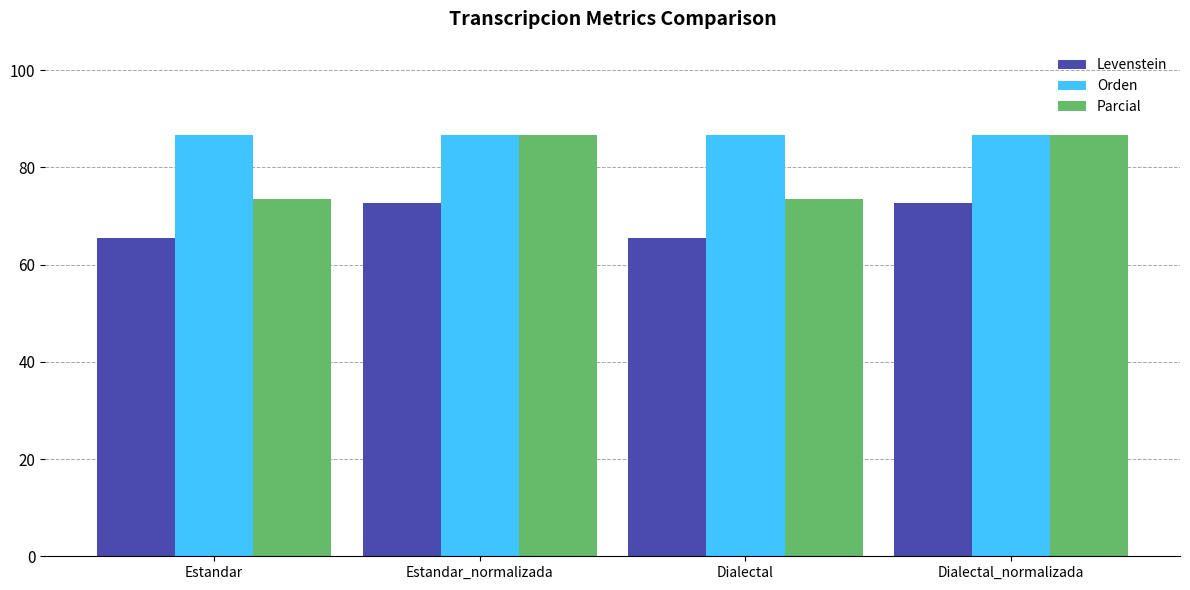

How many data points in Parcial are above 86?

2